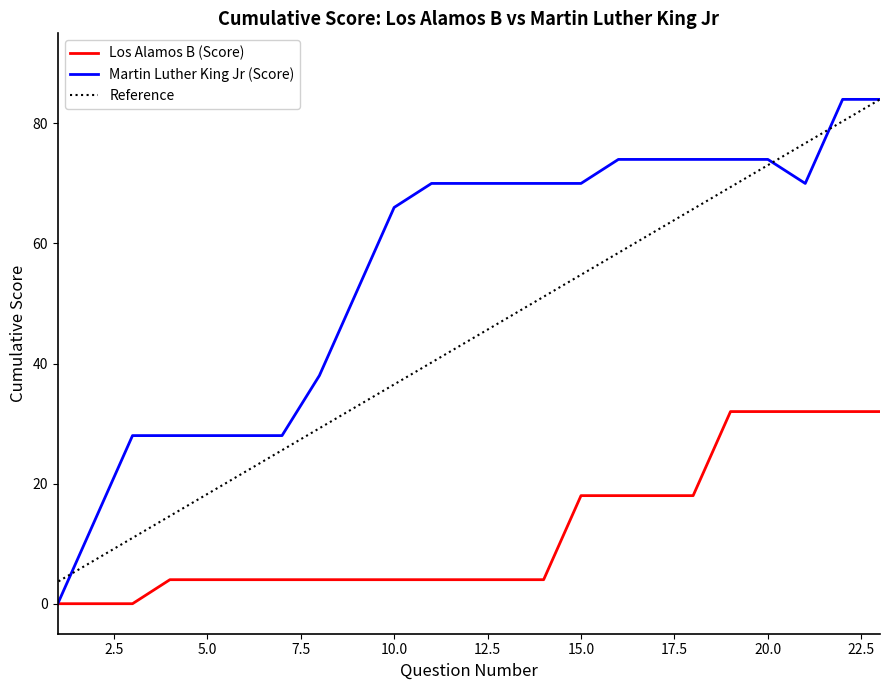

What is the value of the Martin Luther King Jr (Score) point at the 7th from the left?

28